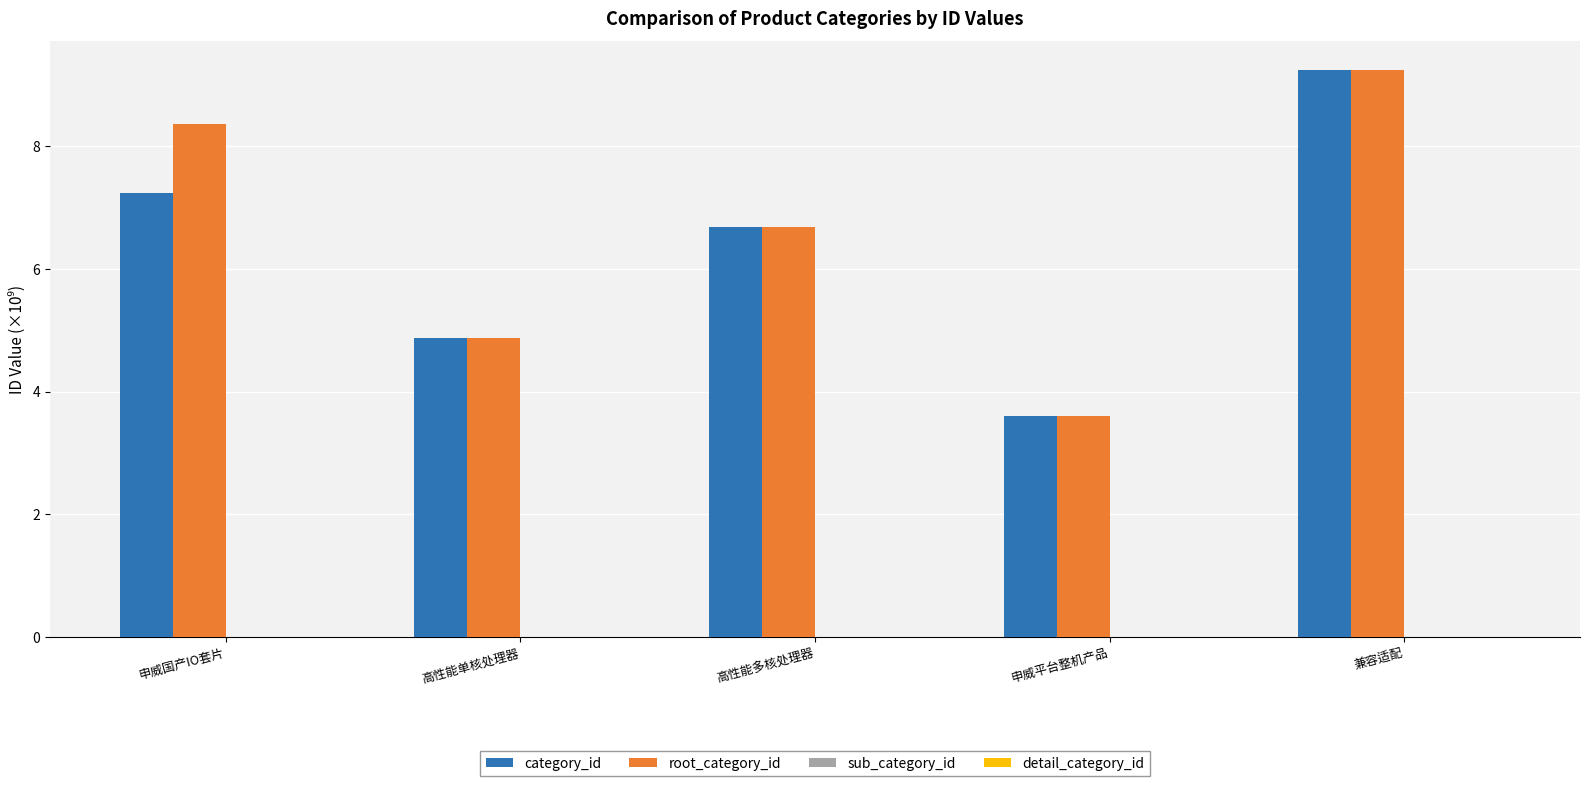

Reading left to right, what are all the values shown in this chart?

category_id: 7.2	4.9	6.7	3.6	9.3
root_category_id: 8.4	4.9	6.7	3.6	9.3